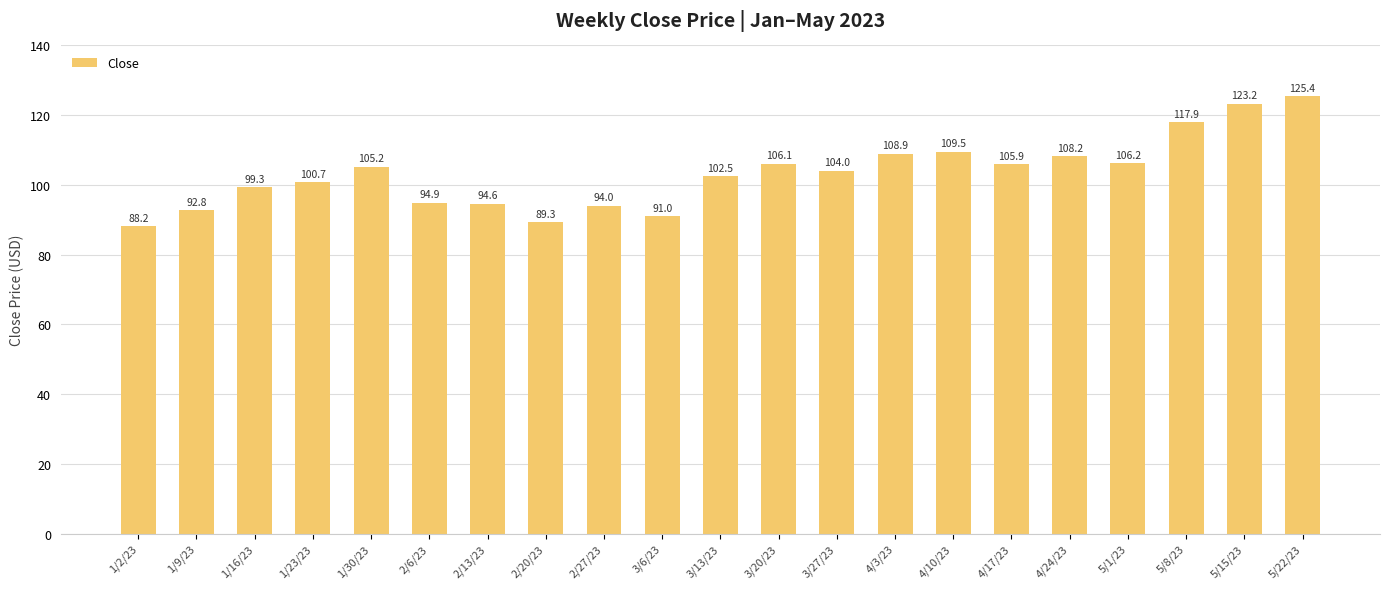

What is the sum of the values at 1/2/23 and 5/22/23?

213.6